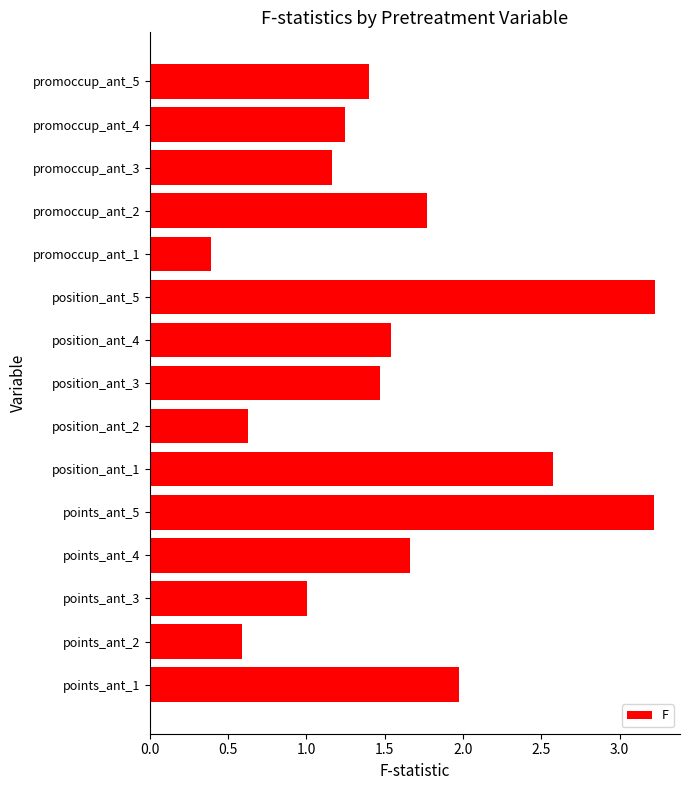

Does the chart contain stacked bars?

No